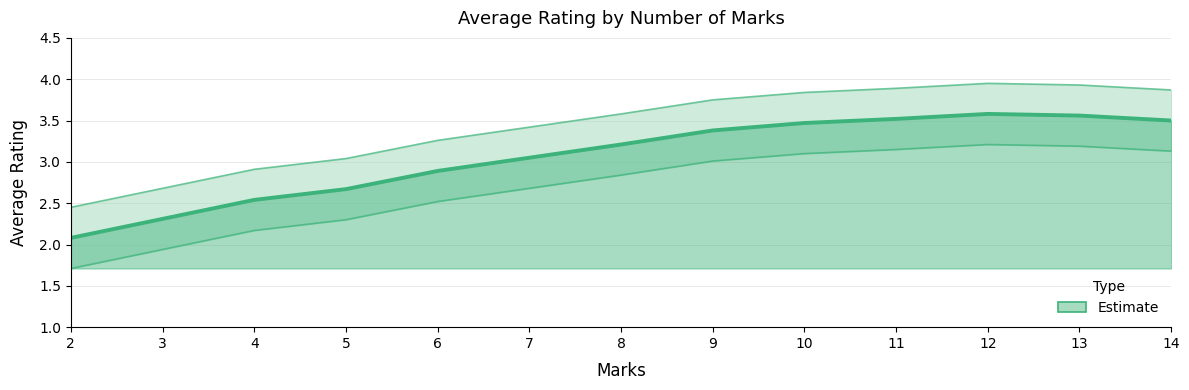

What is the change in value from 2 to 6?

+0.8